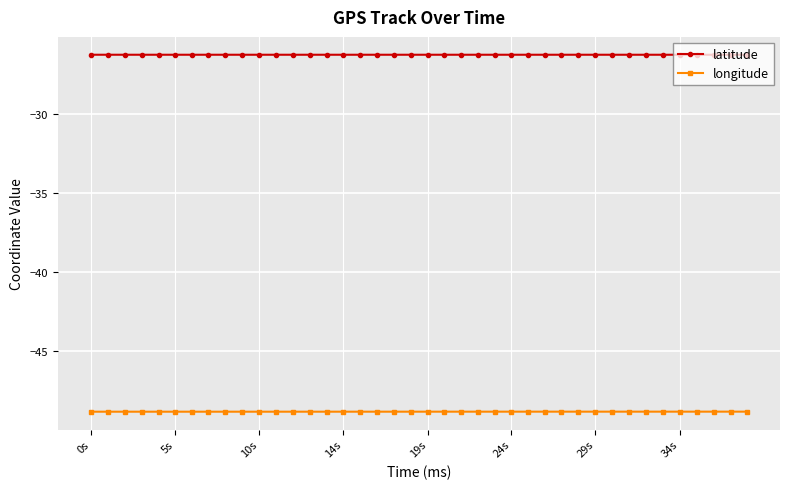

What is the highest value of the longitude series?

-48.8